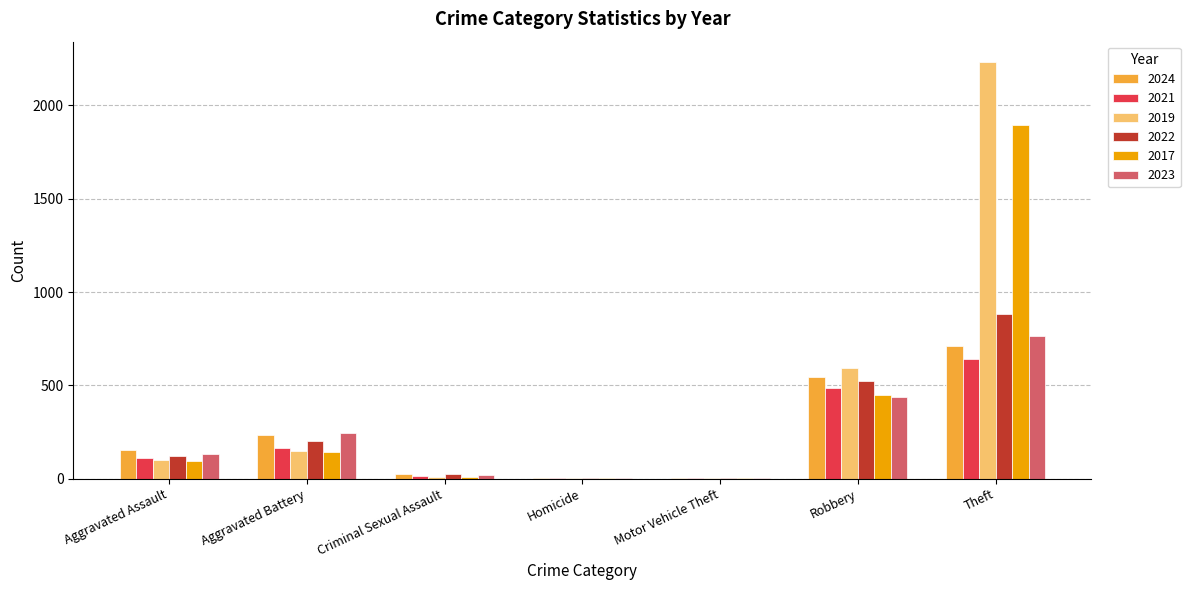

Which category has the highest value in the 2023 series?

Theft